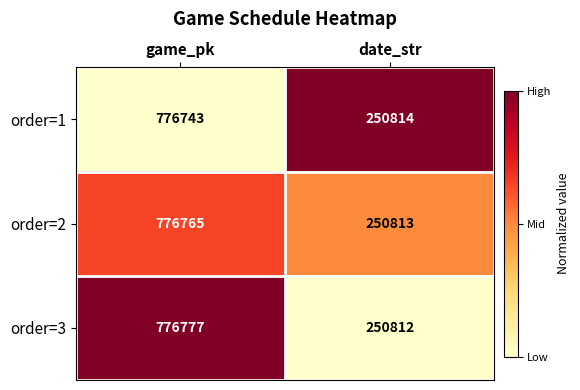

What is the spread (max minus min) of values at date_str?

2